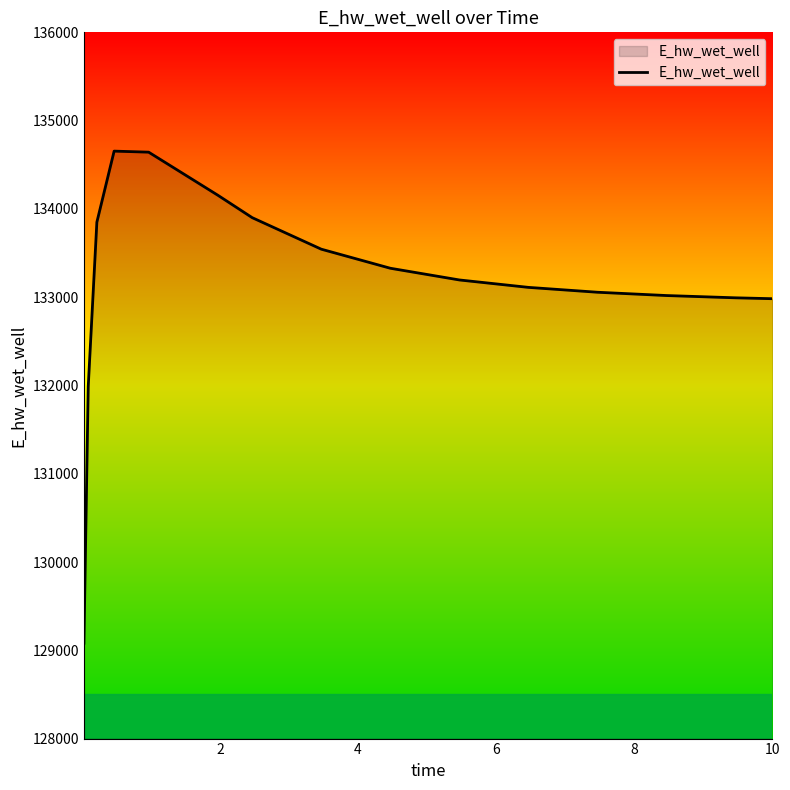

What is the maximum value shown in the chart?

134654.4